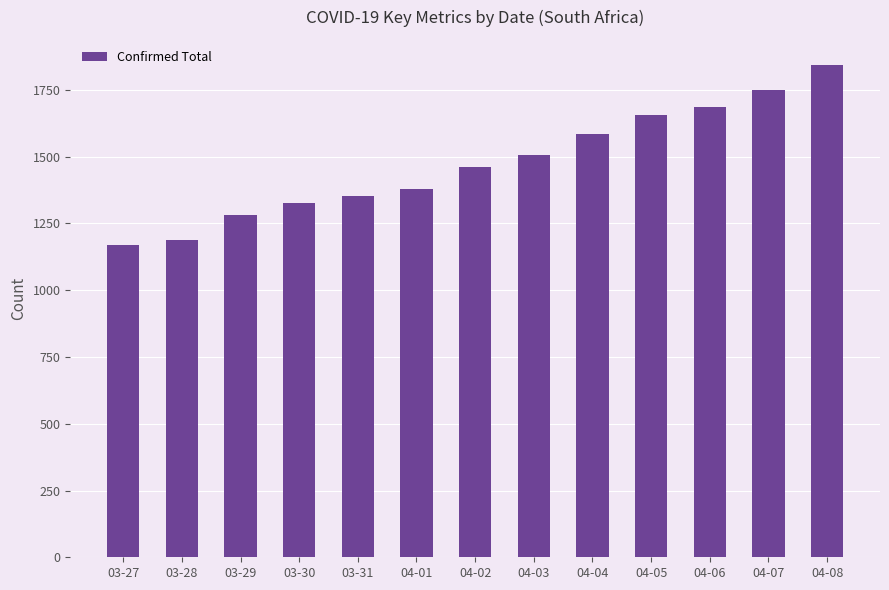

Is it true that the value at 04-01 is 2009?

False